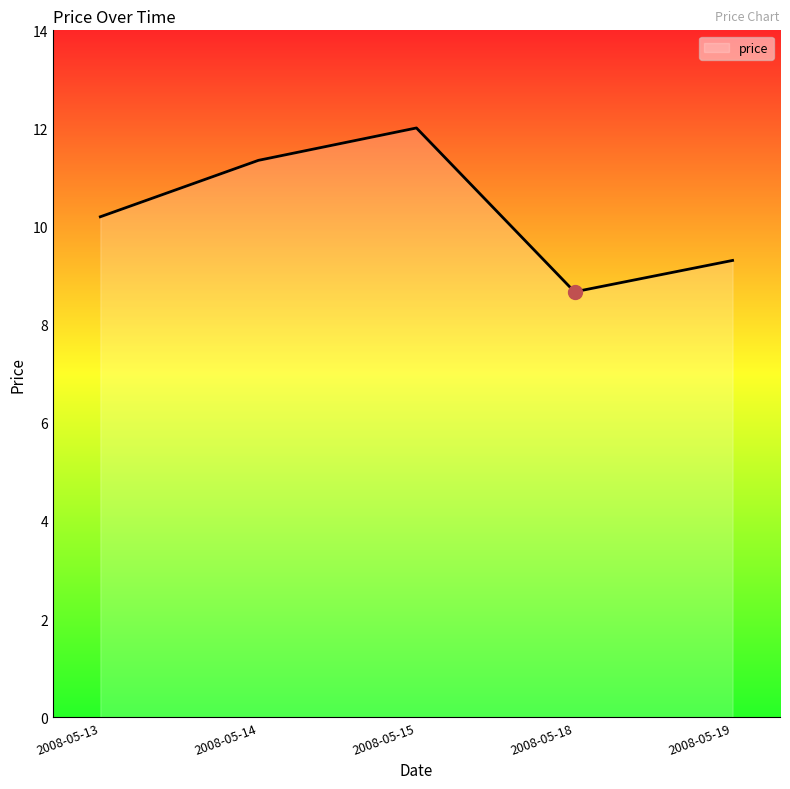

Which has a higher value, 2008-05-13 or 2008-05-15?

2008-05-15